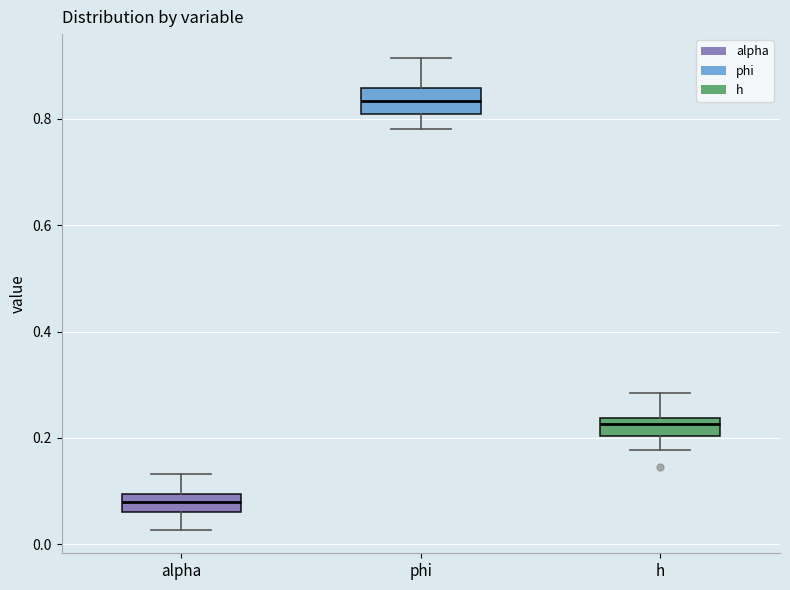

Which box has the lowest median line?

alpha